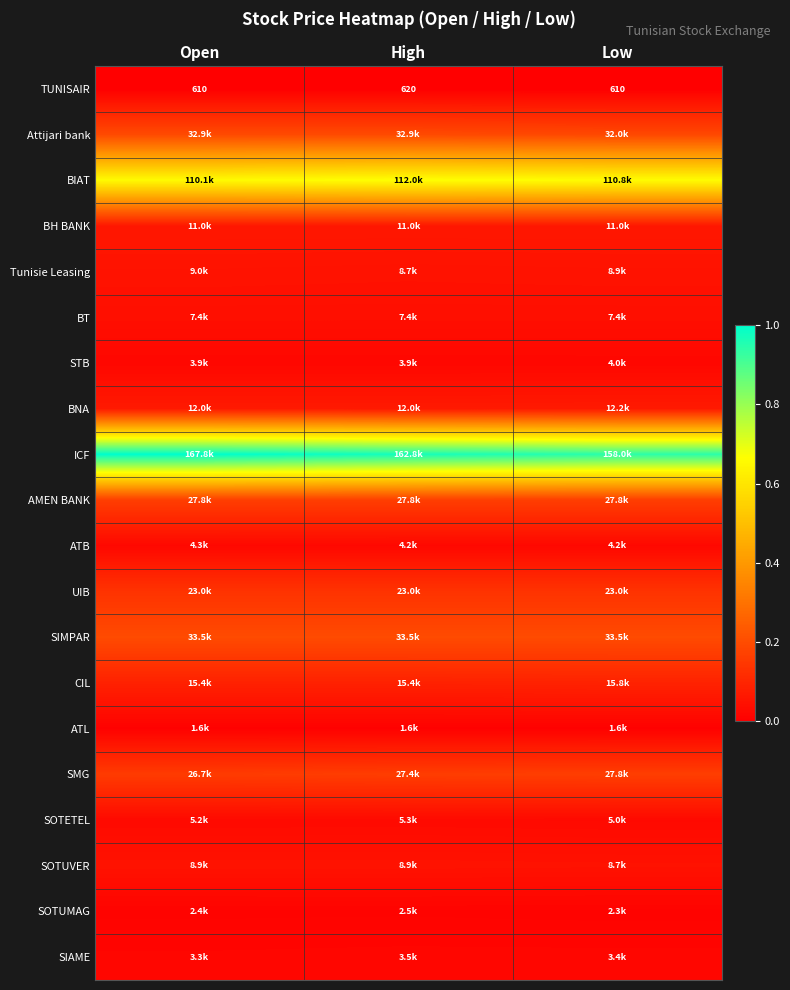

At which category is the sum across all series the highest?

Open